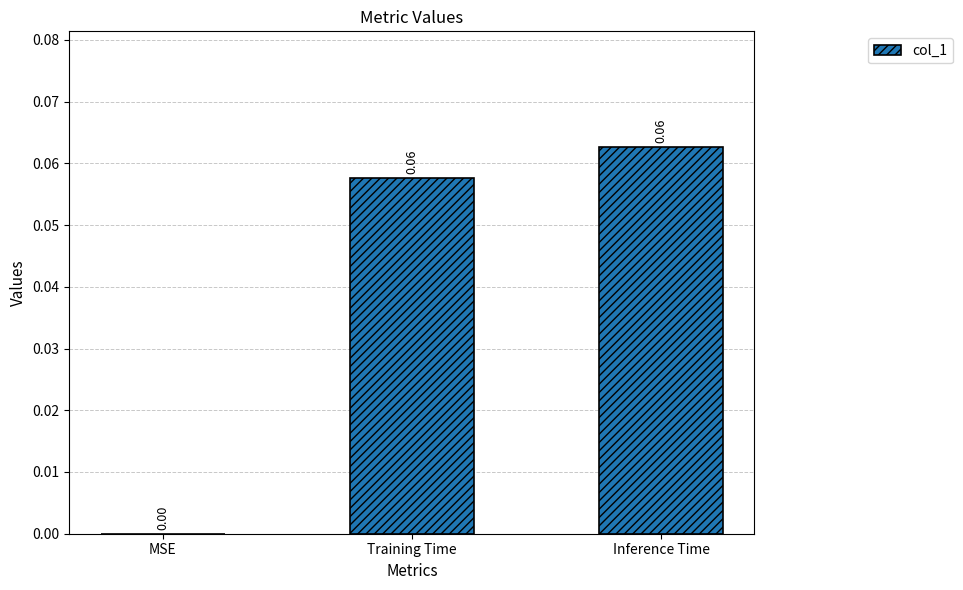

Between MSE and Inference Time, which is larger?

Inference Time